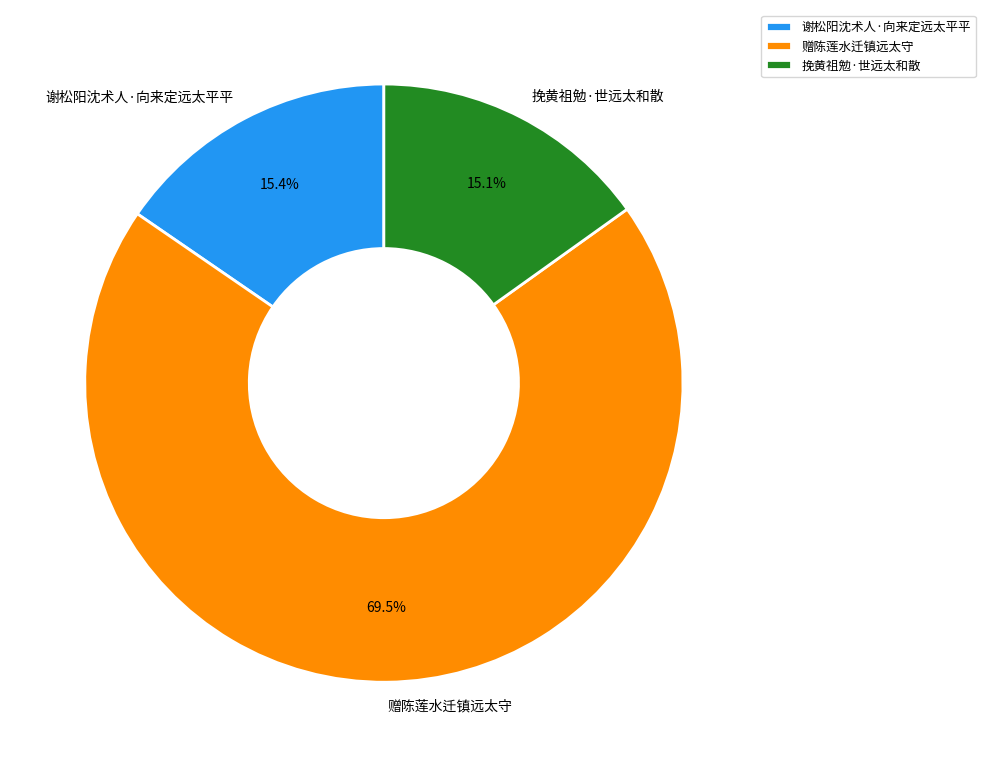

To the nearest percent, what is the combined percentage of 赠陈莲水迁镇远太守 and 谢松阳沈术人·向来定远太平平?

85%